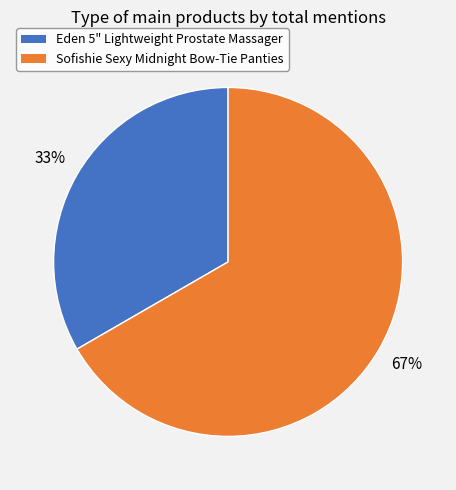

Which slice represents more than half of the pie?

Sofishie Sexy Midnight Bow-Tie Panties